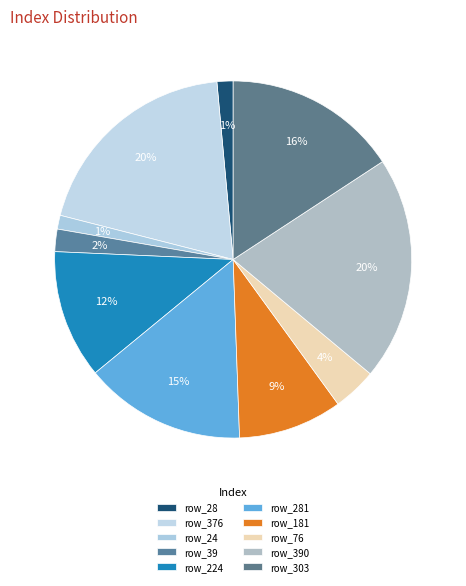

What percentage do row_181 and row_39 together represent?

11.4%